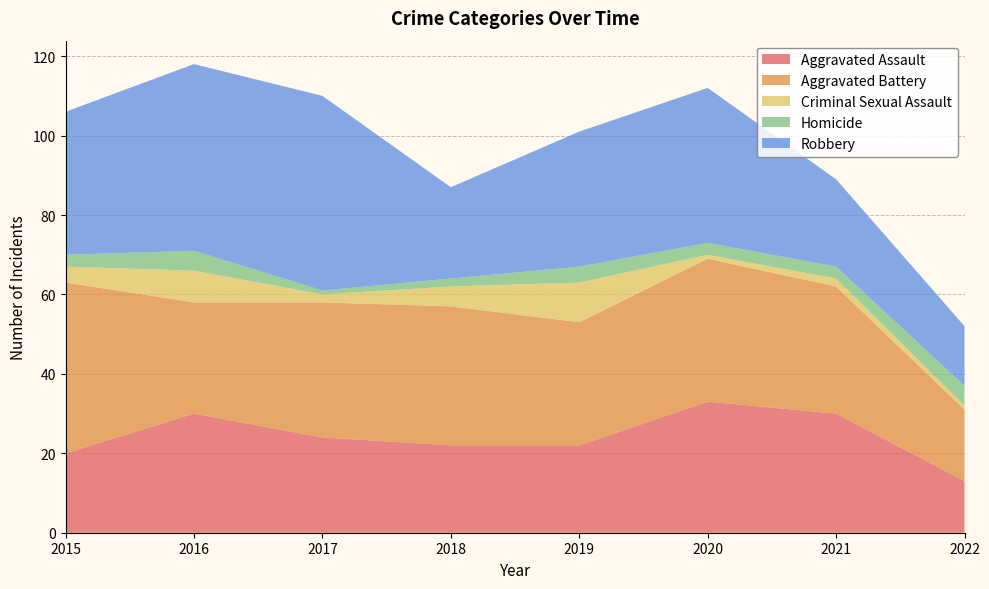

Reading left to right, what are all the values shown in this chart?

Aggravated Assault: 20	30	24	22	22	33	30	13
Aggravated Battery: 43	28	34	35	31	36	32	18
Criminal Sexual Assault: 4	8	2	5	10	1	2	1
Homicide: 3	5	1	2	4	3	3	5
Robbery: 36	47	49	23	34	39	22	15